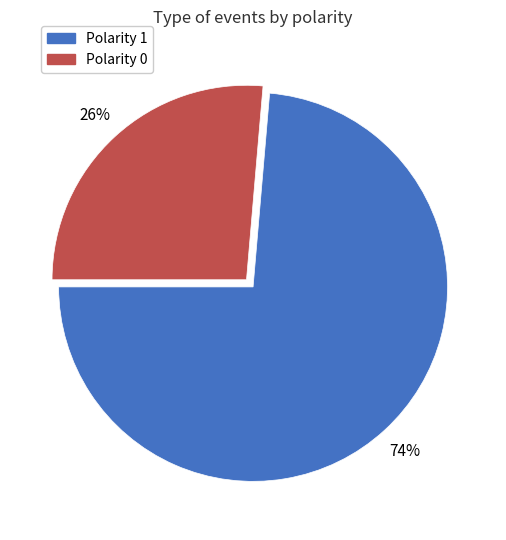

To the nearest percent, what is the combined percentage of Polarity 1 and Polarity 0?

100%